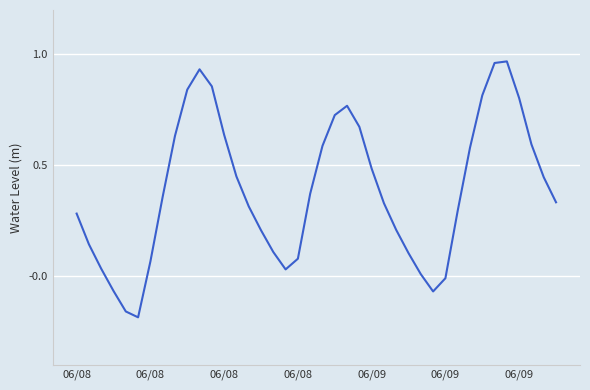

Where is the data nearest to the value 0?

28